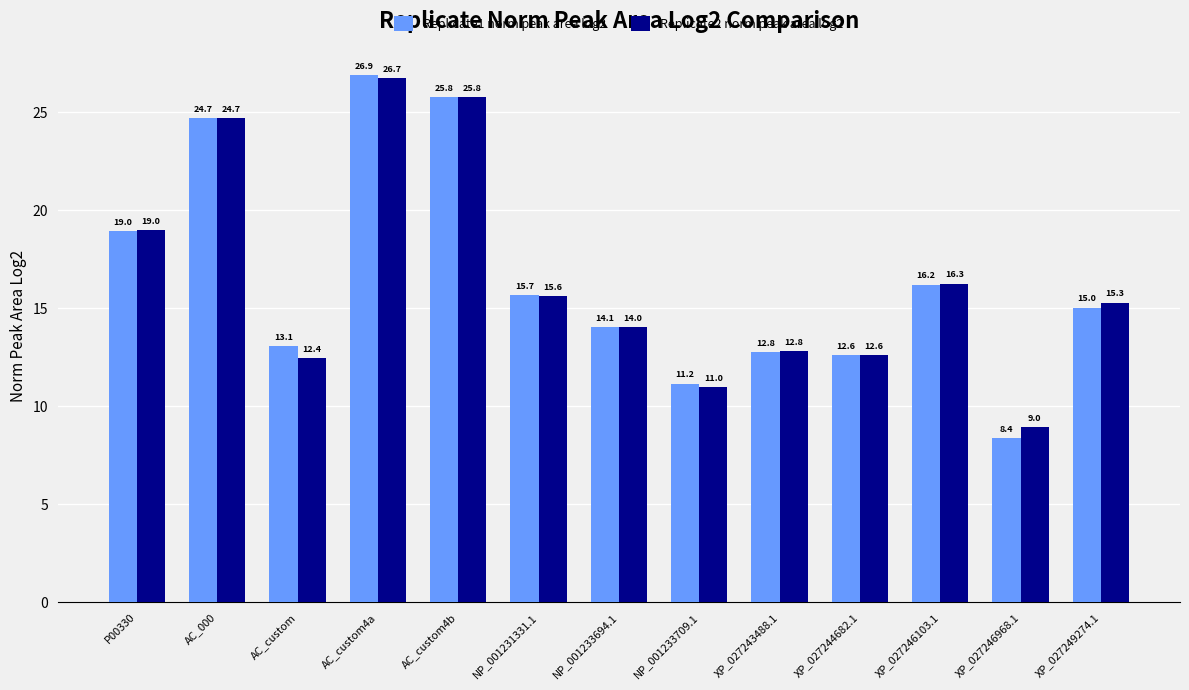

How many data points in Replicate1 norm peak area log2 are above 15?

7